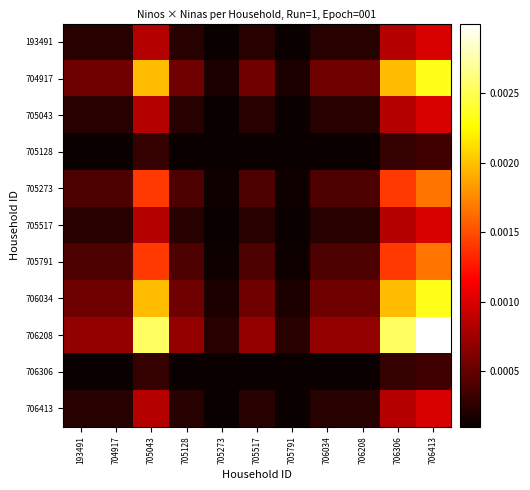

At which category is the sum across all series the highest?

706413